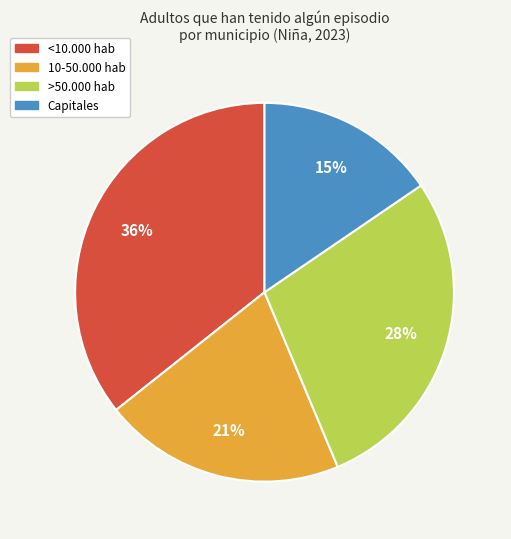

To the nearest percent, what is the combined percentage of <10.000 hab and Capitales?

51%